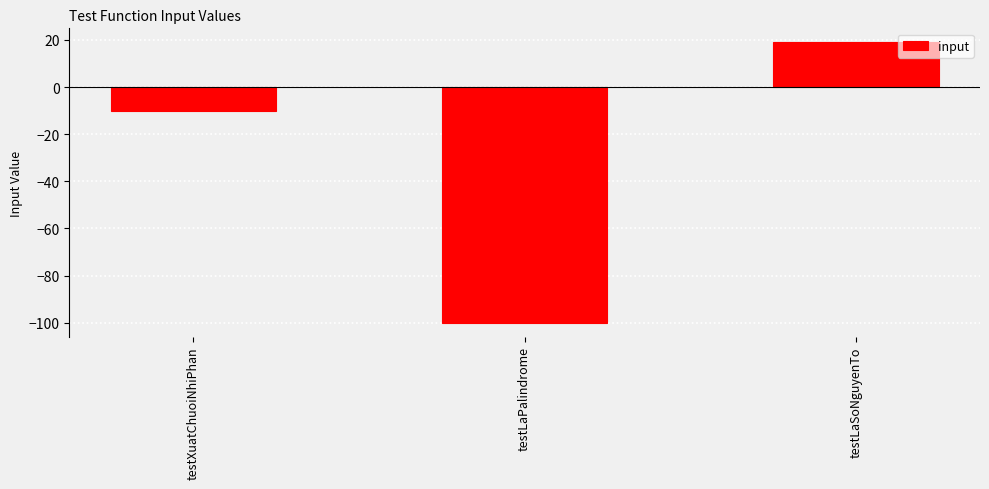

What is the difference between the values at testLaSoNguyenTo and testXuatChuoiNhiPhan?

29